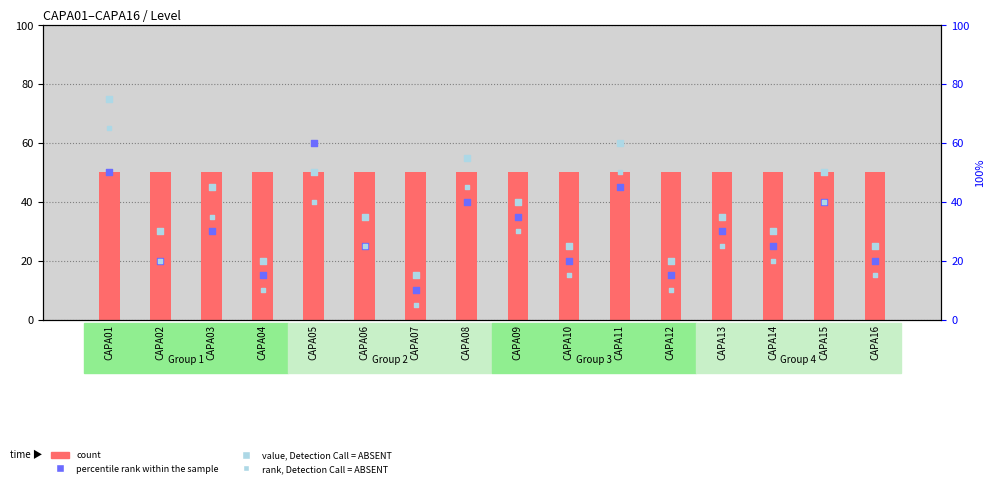

Is the value of count at CAPA05 greater than the value of percentile rank within the sample at CAPA03?

Yes